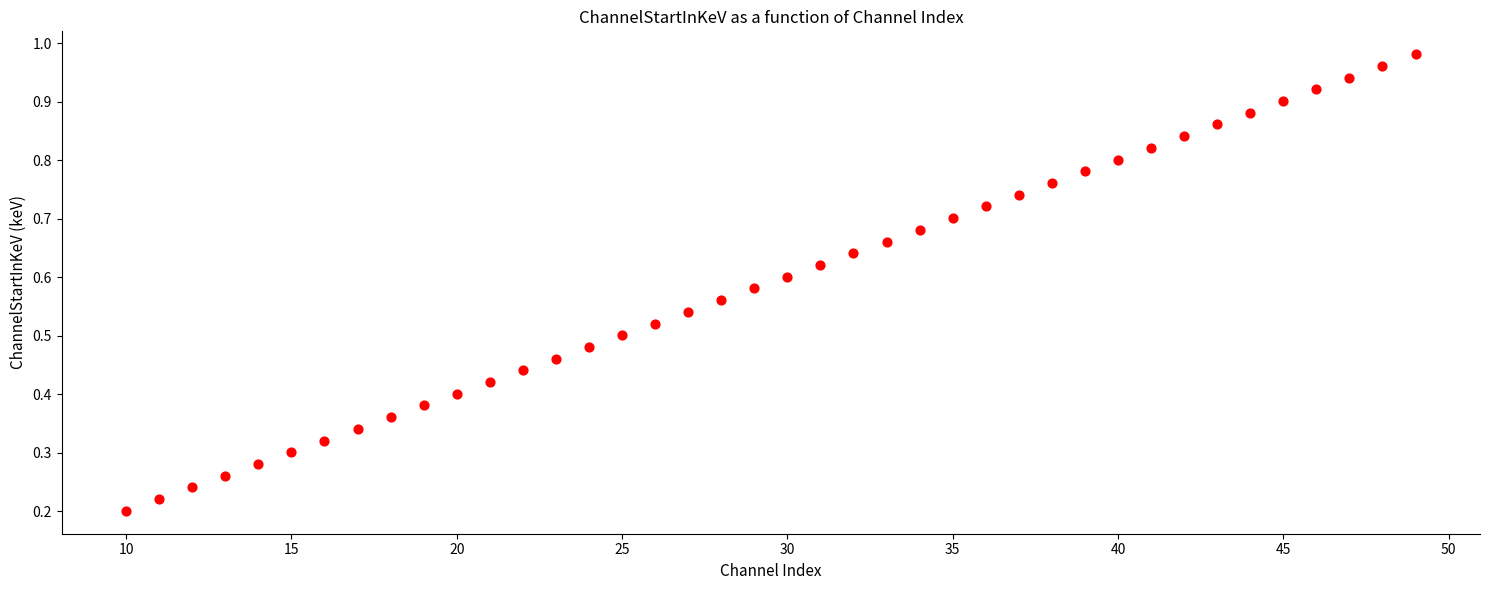

What is the range of X values (max minus min)?

39.0